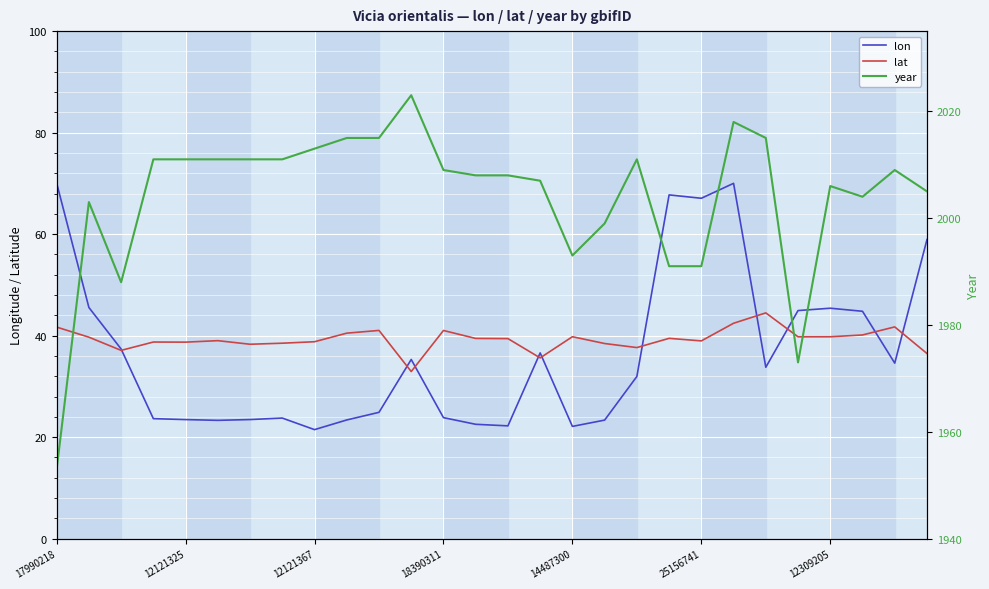

True or false: lon has a value of 44.8 at 25.

True